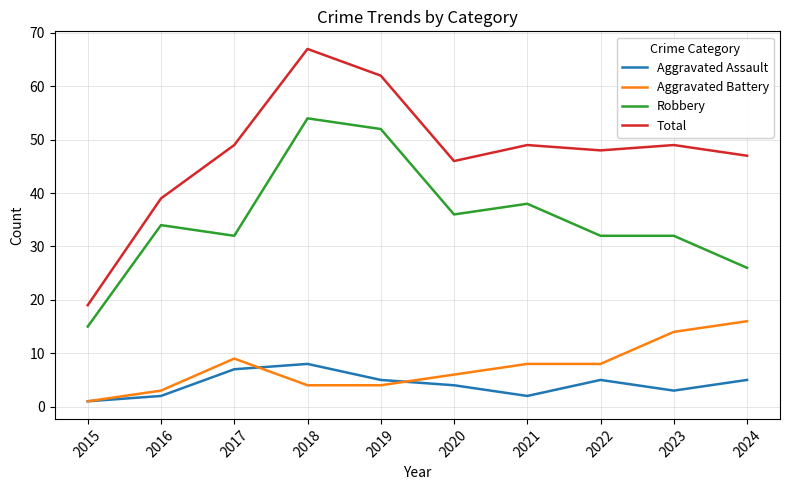

What is the approximate value of Total at 2022?

48